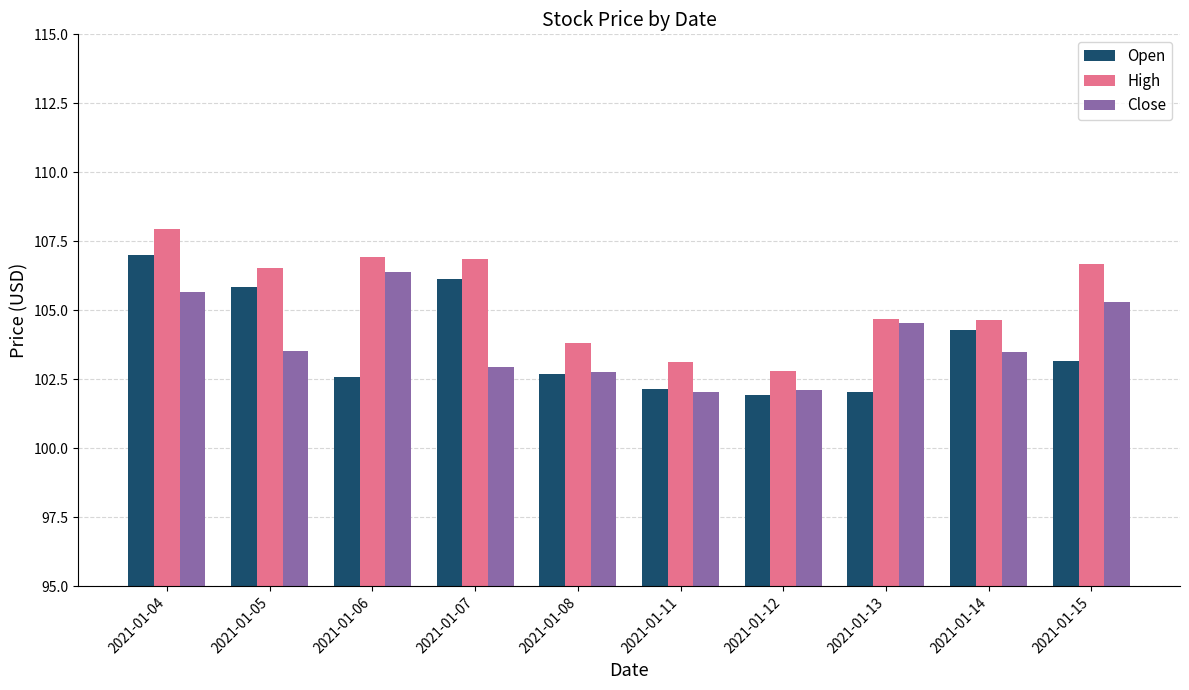

Which series changed the most between 2021-01-07 and 2021-01-11?

Open